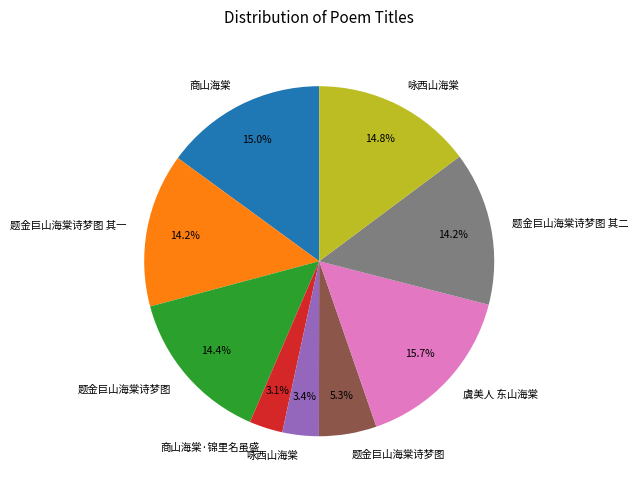

Is there any slice that represents more than half of the pie?

No